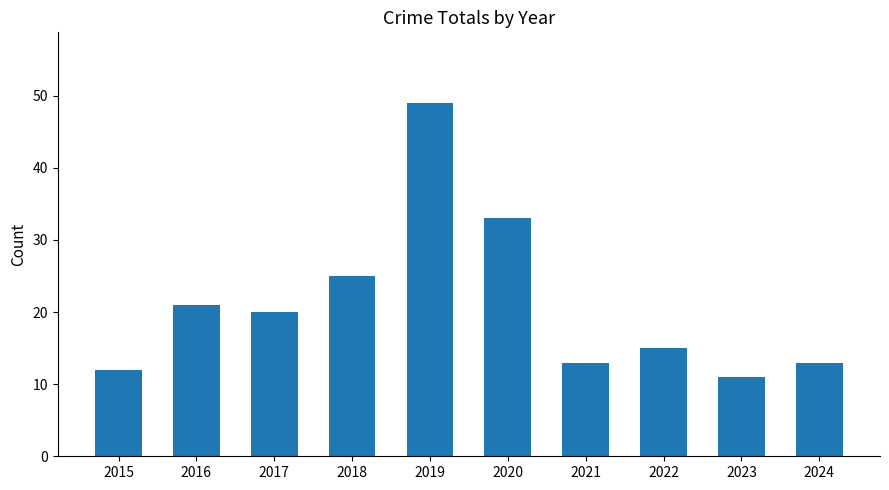

The chart shows a value of 4 at 2022. True or false?

False